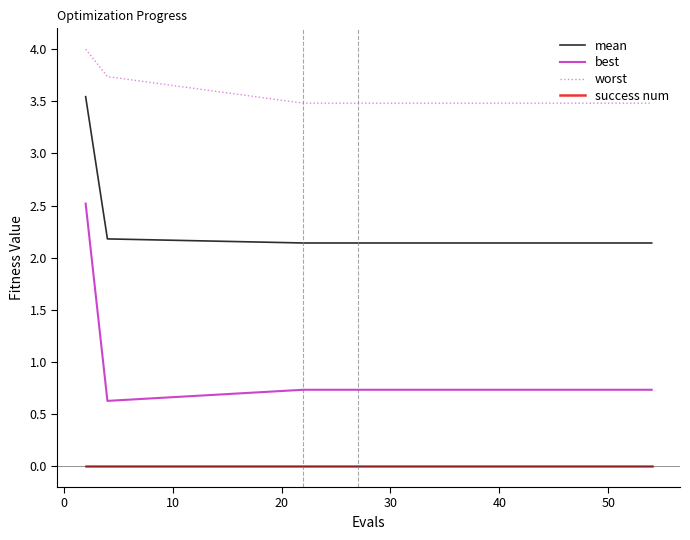

Rank the series by their maximum value, from highest to lowest.

worst, mean, best, success num